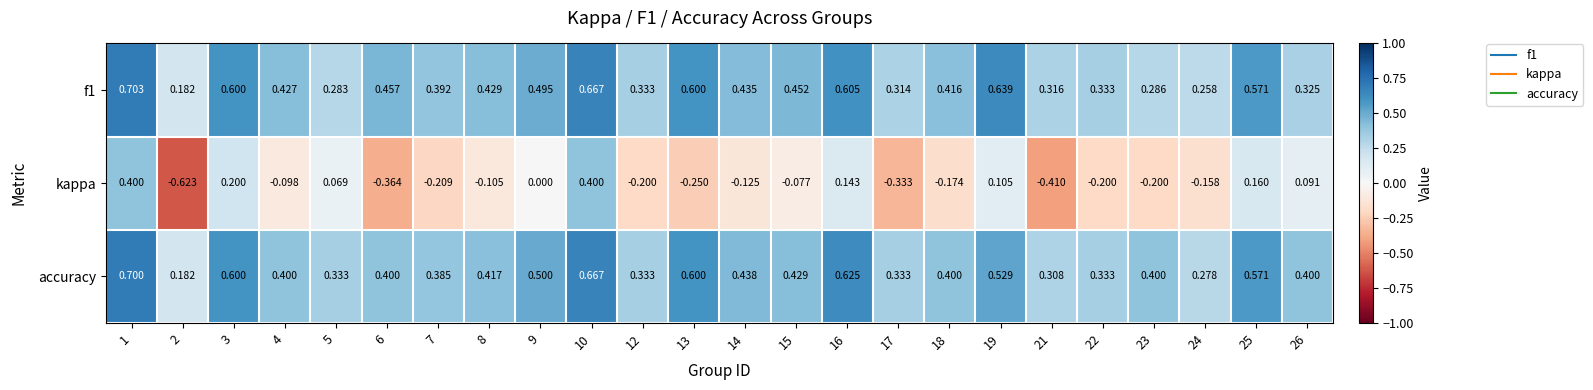

At which category is the sum across all series the highest?

1